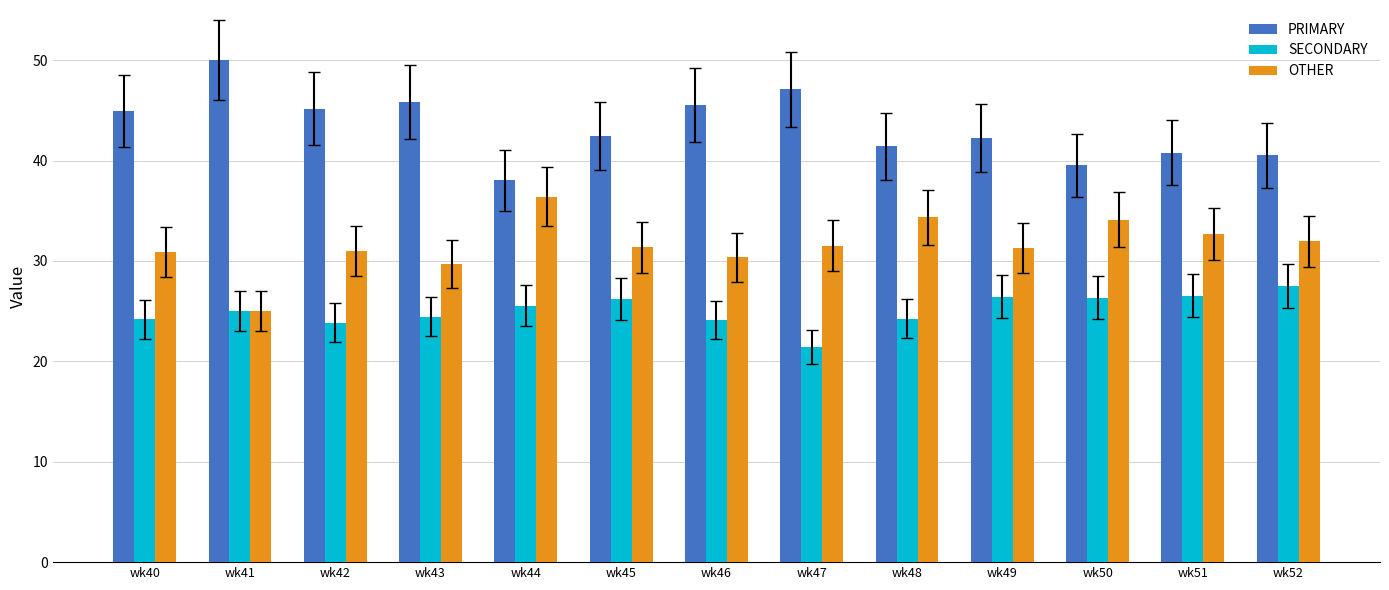

At how many categories does at least one series exceed 34?

13